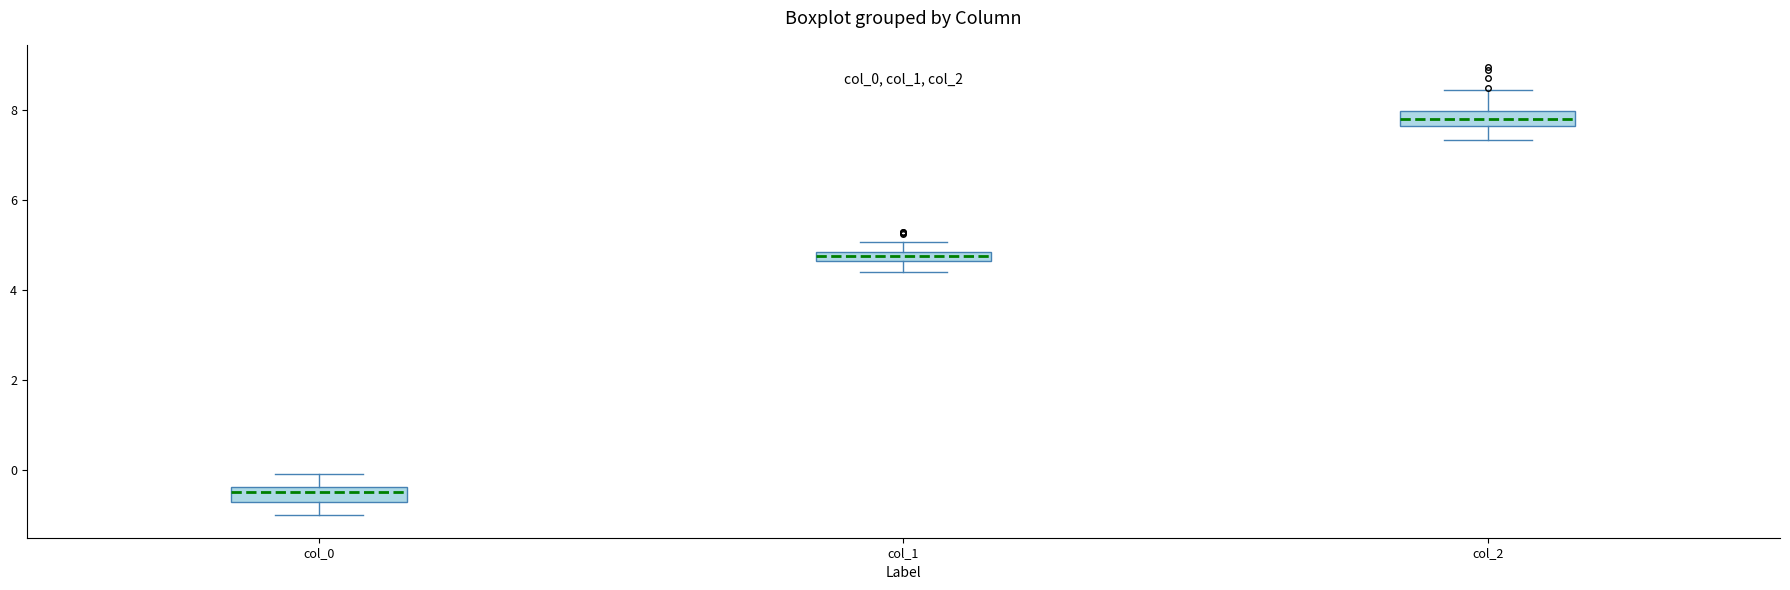

Which box's median line is the lowest?

col_0